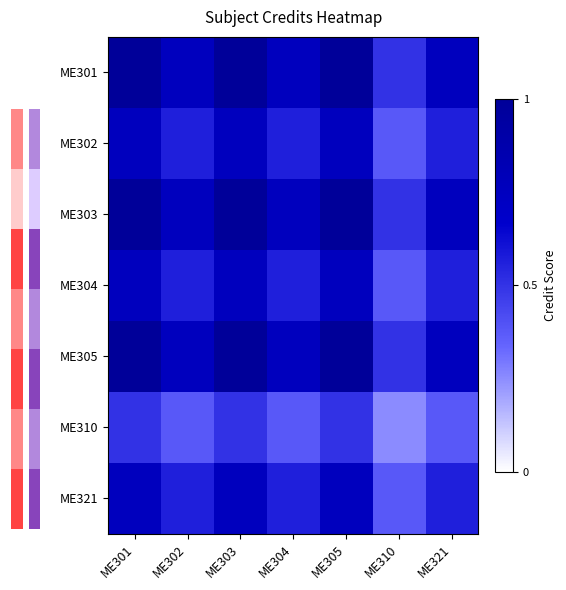

What is the difference between the second highest and second lowest values in the ME301 series?

0.2